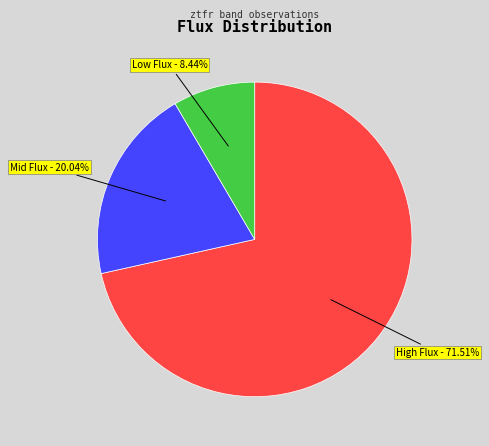

What is the smallest slice in the pie chart?

Low Flux